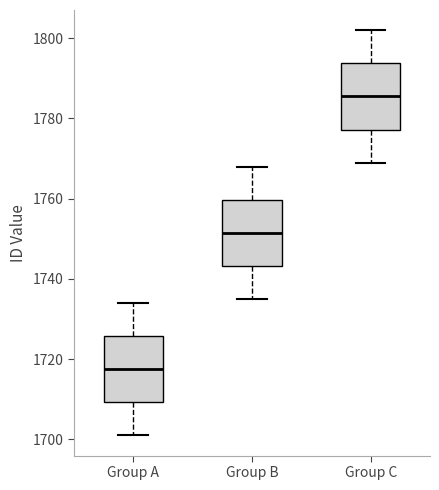

Reading left to right, read every box against the y-axis: the position of its median line, the range the box covers, and the ends of its whiskers. The values are not printed on the chart, so give them approximately, as read against the axis.

Group A: median 1718, box 1710 to 1726, whiskers 1702 to 1734
Group B: median 1752, box 1744 to 1760, whiskers 1736 to 1768
Group C: median 1786, box 1778 to 1794, whiskers 1770 to 1802